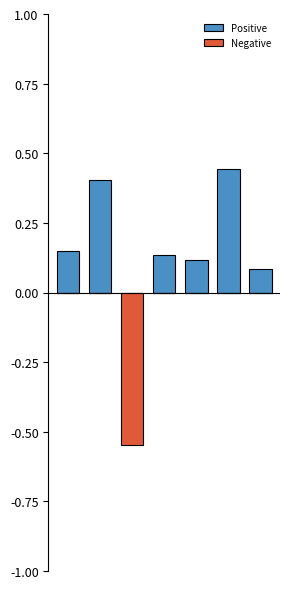

How many values in Positive are above zero?

6